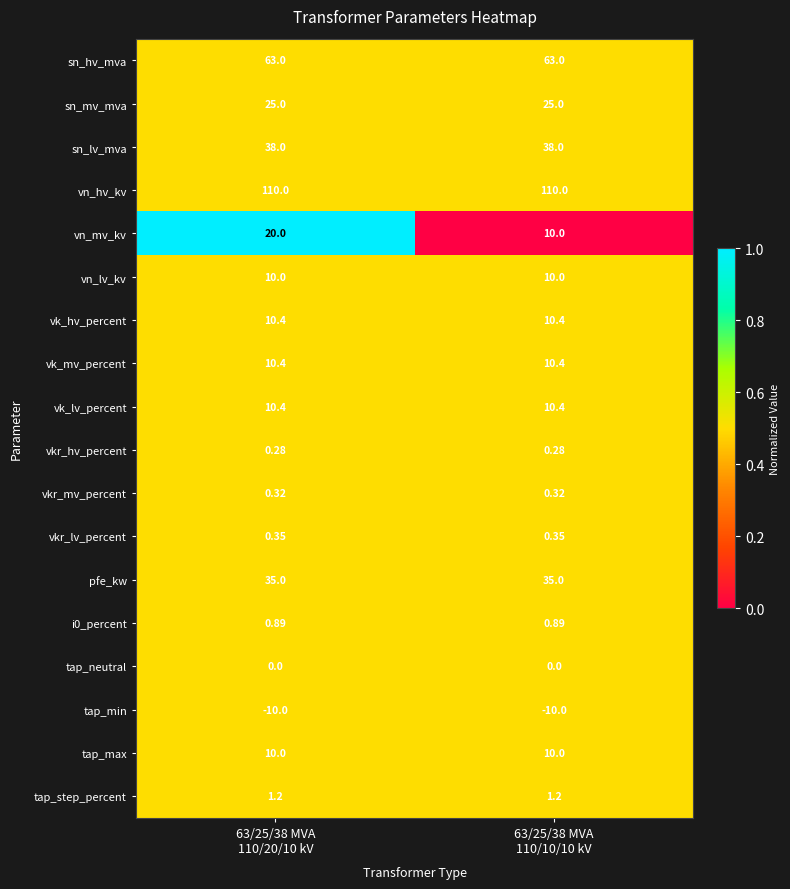

Which series has the largest total across all categories?

vn_hv_kv